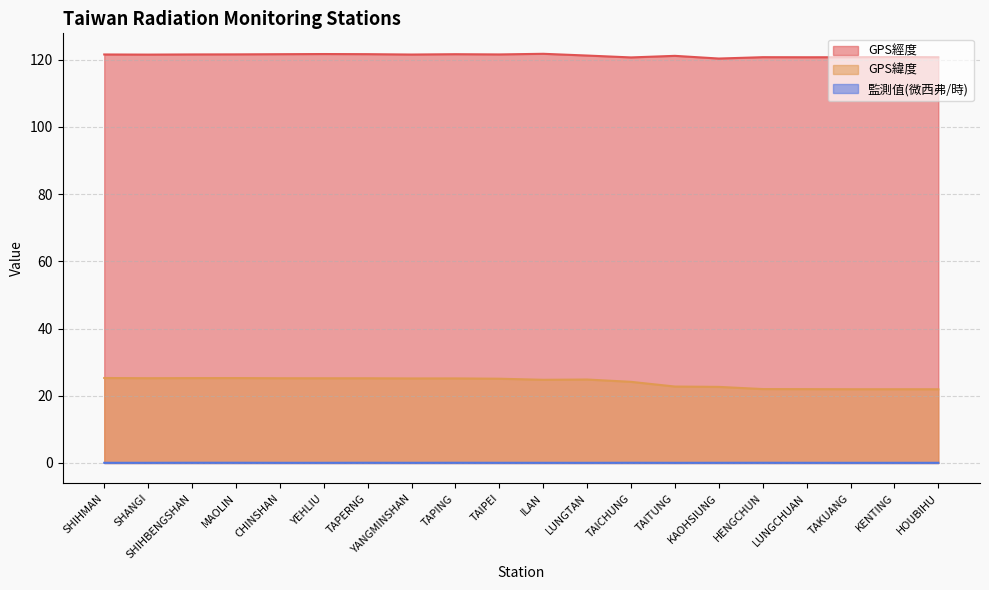

Reading left to right, list all the values displayed in this chart.

GPS經度: SHIHMAN=121.6	SHANGI=121.5	SHIHBENGSHAN=121.6	MAOLIN=121.6	CHINSHAN=121.6	YEHLIU=121.7	TAPERNG=121.7	YANGMINSHAN=121.5	TAPING=121.6	TAIPEI=121.6	ILAN=121.8	LUNGTAN=121.2	TAICHUNG=120.7	TAITUNG=121.2	KAOHSIUNG=120.3	HENGCHUN=120.8	LUNGCHUAN=120.7	TAKUANG=120.7	KENTING=120.8	HOUBIHU=120.7
GPS緯度: SHIHMAN=25.3	SHANGI=25.2	SHIHBENGSHAN=25.3	MAOLIN=25.3	CHINSHAN=25.2	YEHLIU=25.2	TAPERNG=25.2	YANGMINSHAN=25.2	TAPING=25.2	TAIPEI=25.1	ILAN=24.8	LUNGTAN=24.8	TAICHUNG=24.1	TAITUNG=22.8	KAOHSIUNG=22.6	HENGCHUN=22.0	LUNGCHUAN=22.0	TAKUANG=21.9	KENTING=21.9	HOUBIHU=21.9
監測值(微西弗/時): SHIHMAN=0.1	SHANGI=0.1	SHIHBENGSHAN=0.1	MAOLIN=0.1	CHINSHAN=0.1	YEHLIU=0.1	TAPERNG=0.1	YANGMINSHAN=0.1	TAPING=0.1	TAIPEI=0.1	ILAN=0.1	LUNGTAN=0.1	TAICHUNG=0.1	TAITUNG=0.1	KAOHSIUNG=0.1	HENGCHUN=0.1	LUNGCHUAN=0.1	TAKUANG=0.1	KENTING=0.1	HOUBIHU=0.1